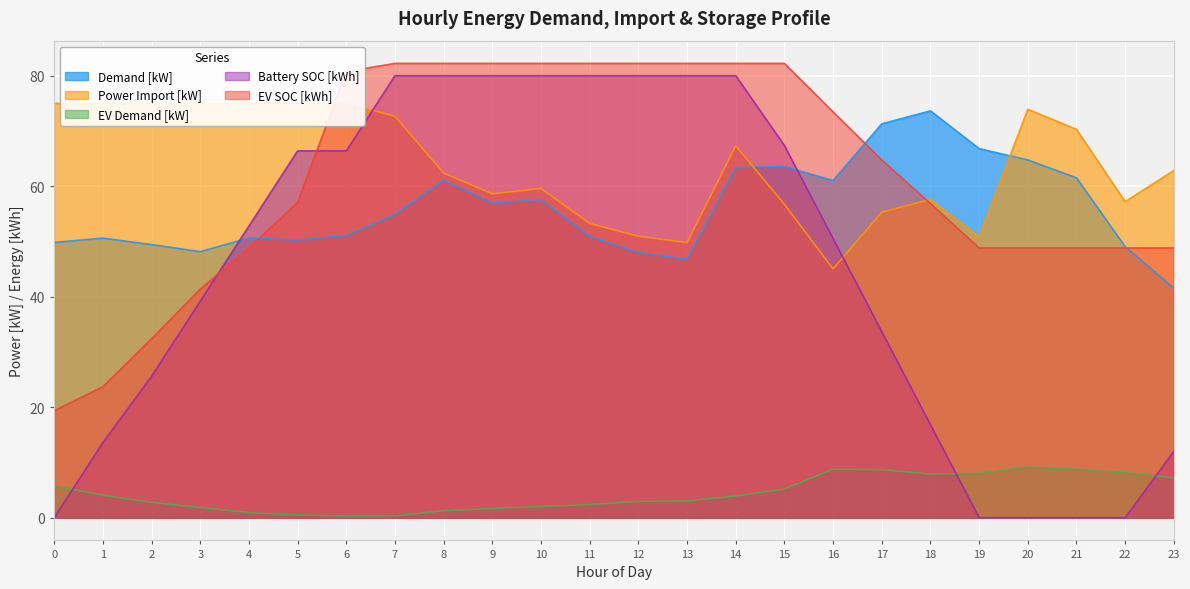

What is the highest value of the EV SOC [kWh] series?

82.2